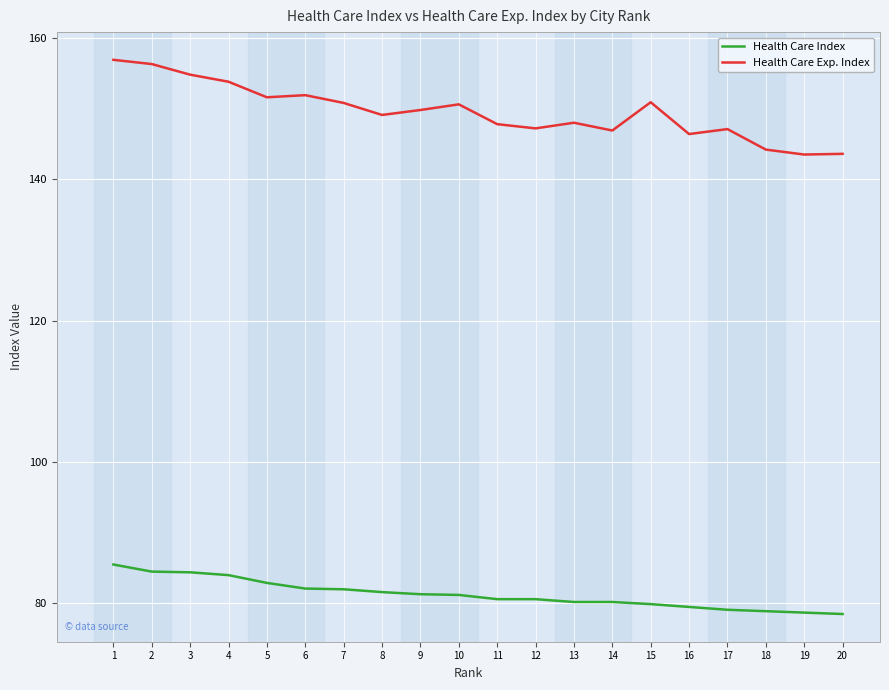

Is it true that Health Care Exp. Index equals 149.1 at 8?

True